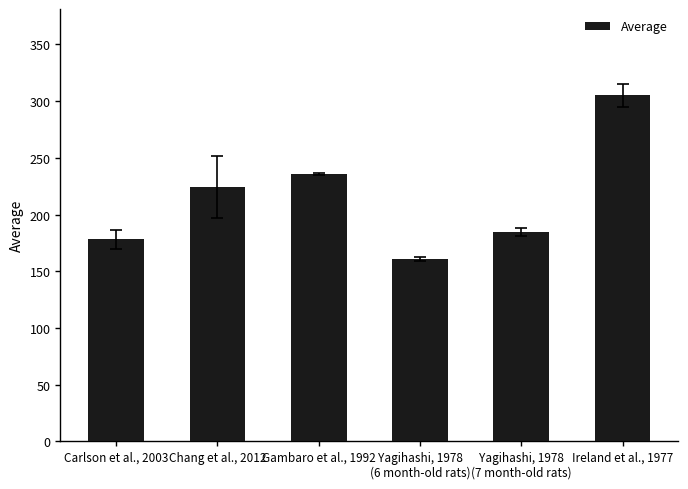

What is the value of the 3rd bar from the left?

235.6